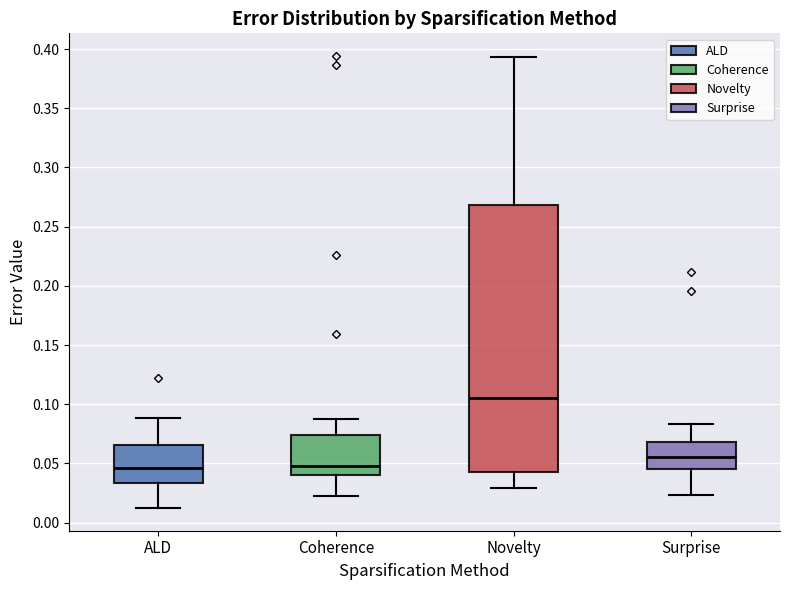

Reading left to right, transcribe this box plot: for each box, give where its median line is, the range the box spans, and where its two whiskers end, as read against the y-axis. The values are not printed on the chart, so give them approximately, as read against the axis.

ALD: median 0.045, box 0.035 to 0.065, whiskers 0.010 to 0.090
Coherence: median 0.050, box 0.040 to 0.075, whiskers 0.025 to 0.090
Novelty: median 0.105, box 0.045 to 0.270, whiskers 0.030 to 0.395
Surprise: median 0.055, box 0.045 to 0.070, whiskers 0.025 to 0.085